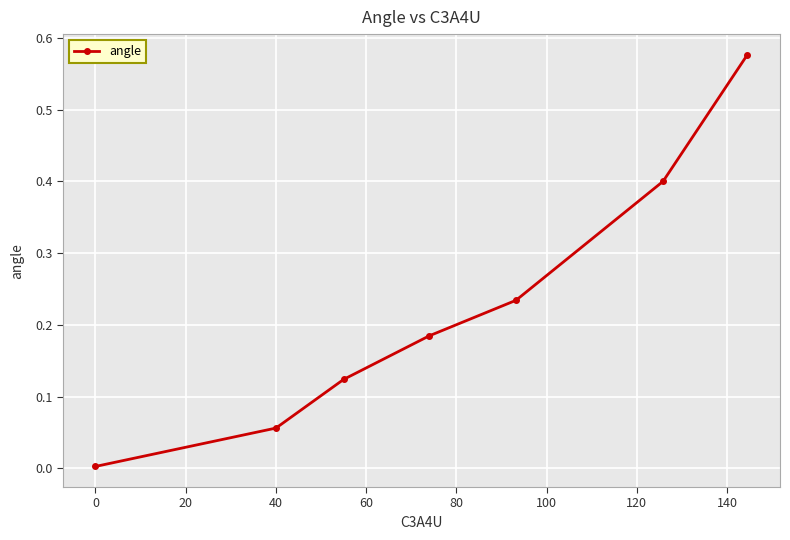

Is this an area chart (filled region under the line)?

No